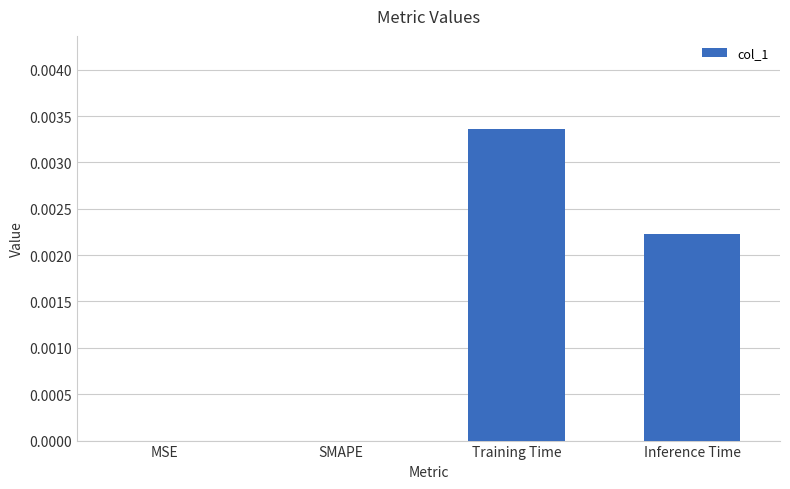

How many distinct data groups are displayed?

1